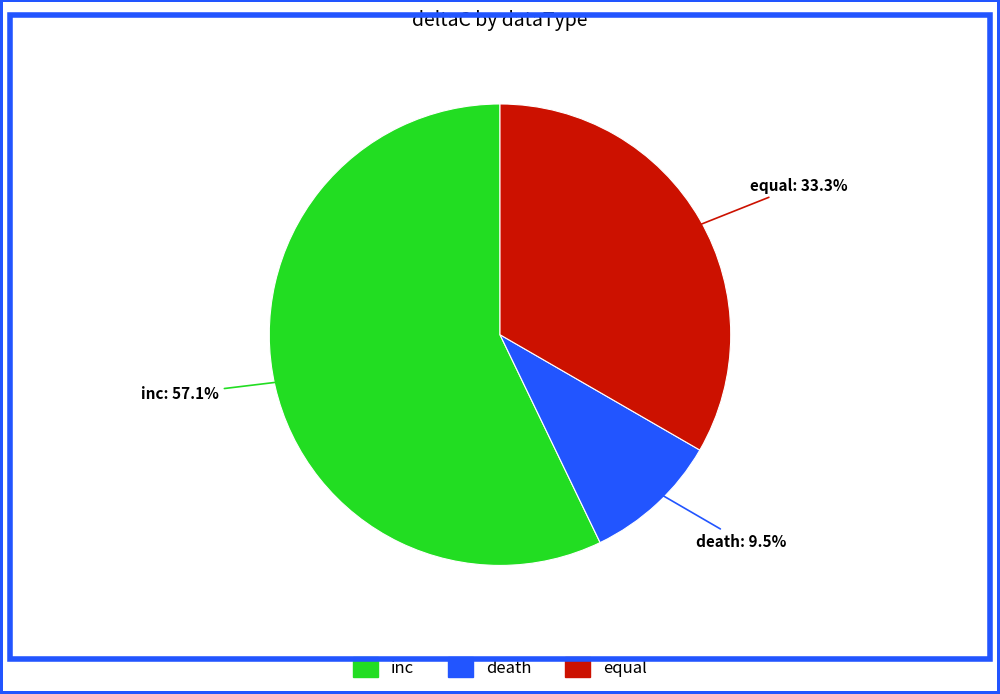

How many segments does this pie chart have?

3